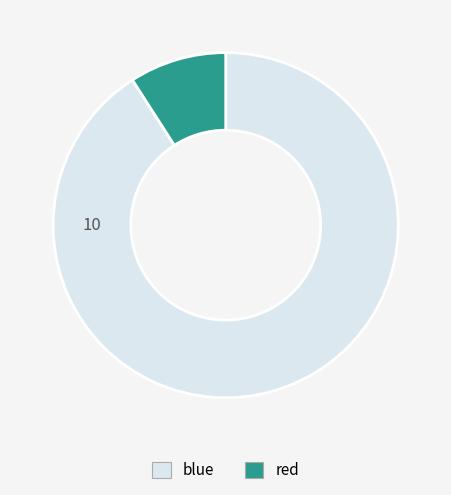

What is the ratio of the value at blue to the value at red?

10.0